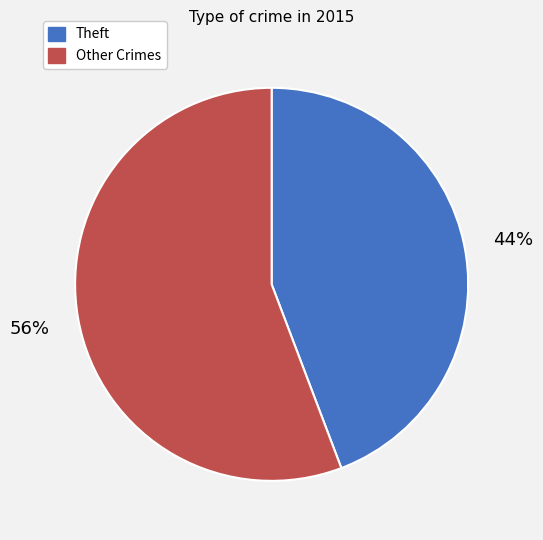

Does any single category account for the majority?

Yes